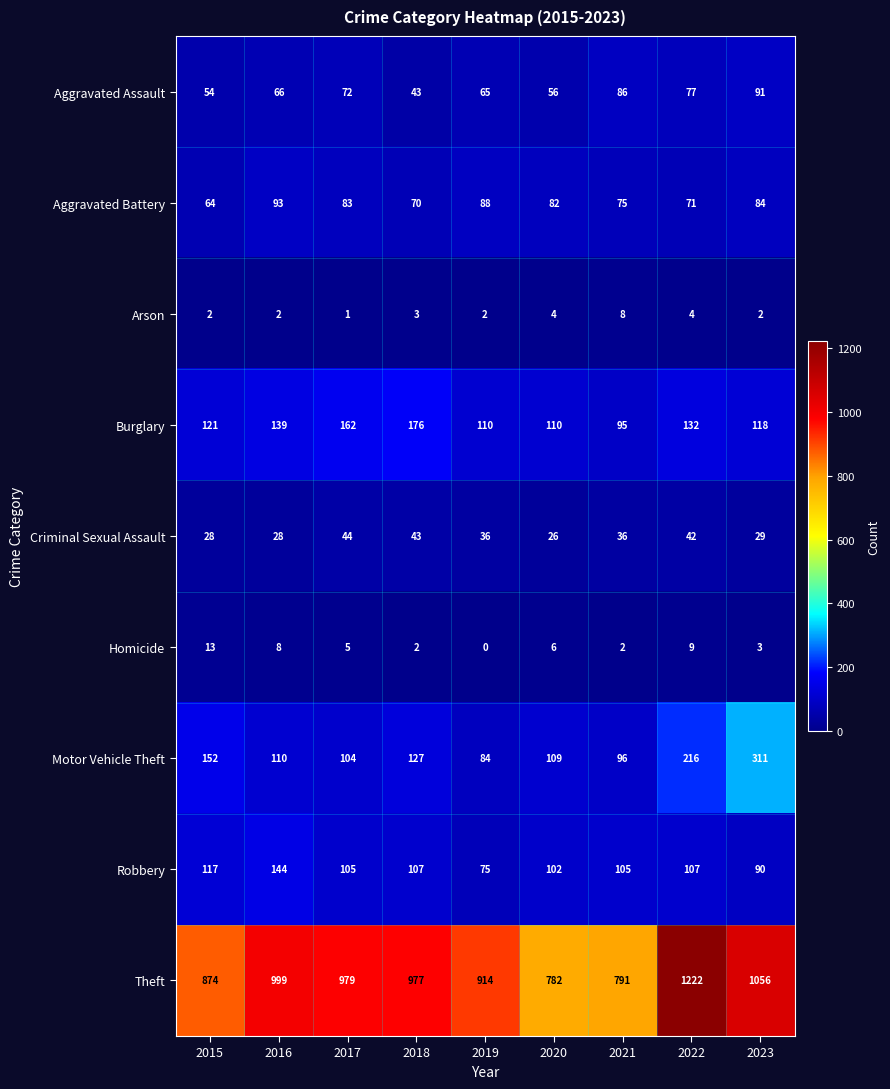

Rank the categories by Motor Vehicle Theft value from lowest to highest.

2019, 2021, 2017, 2020, 2016, 2018, 2015, 2022, 2023